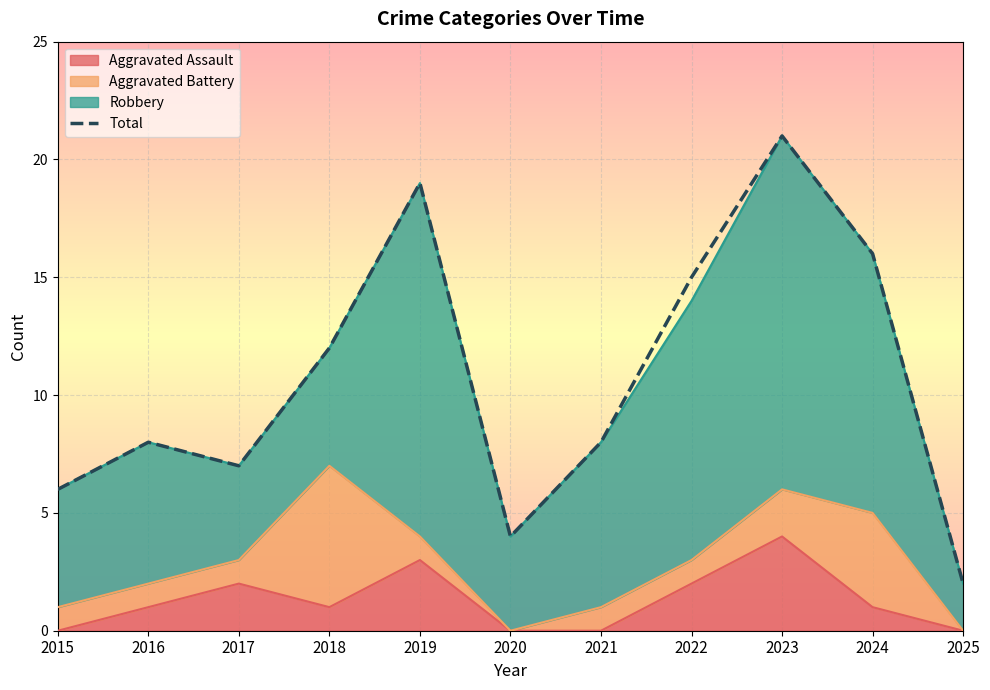

What is the average value?

11